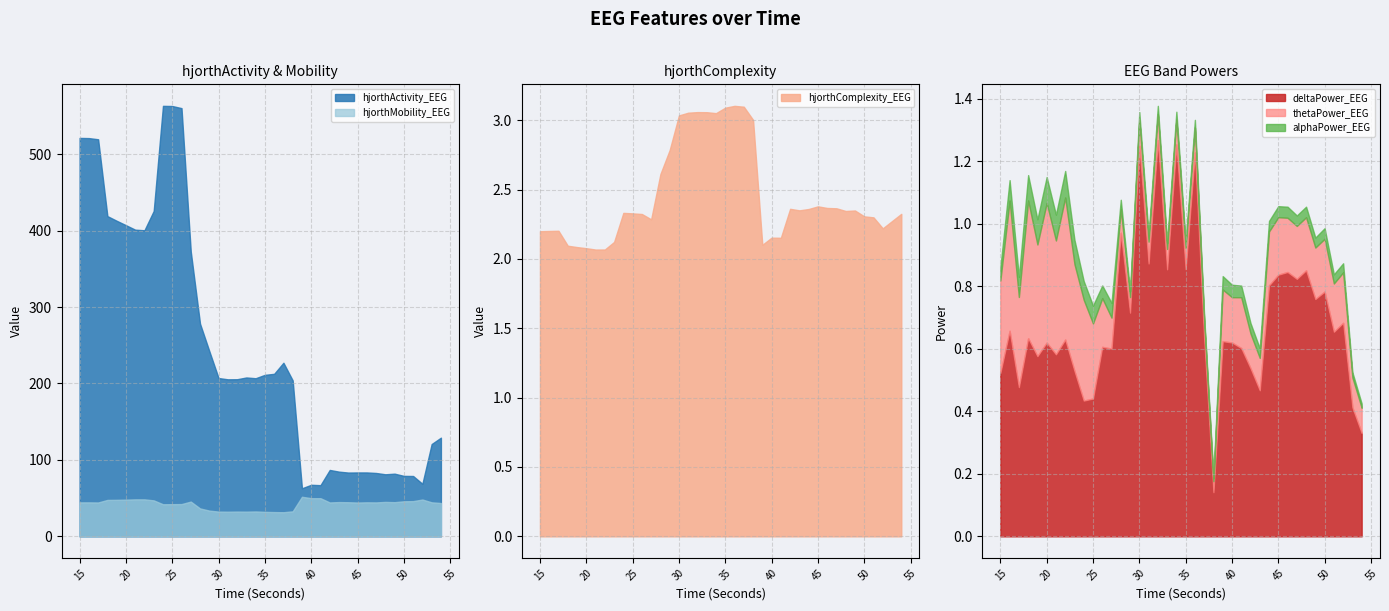

True or false: deltaPower_EEG and alphaPower_EEG intersect in this chart.

False